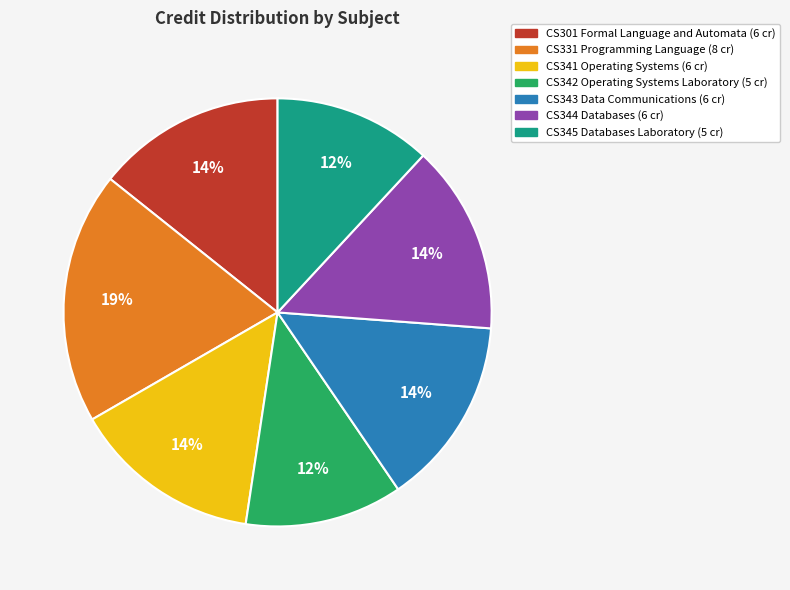

To the nearest percent, what is the difference between the largest and smallest slice percentages?

7%